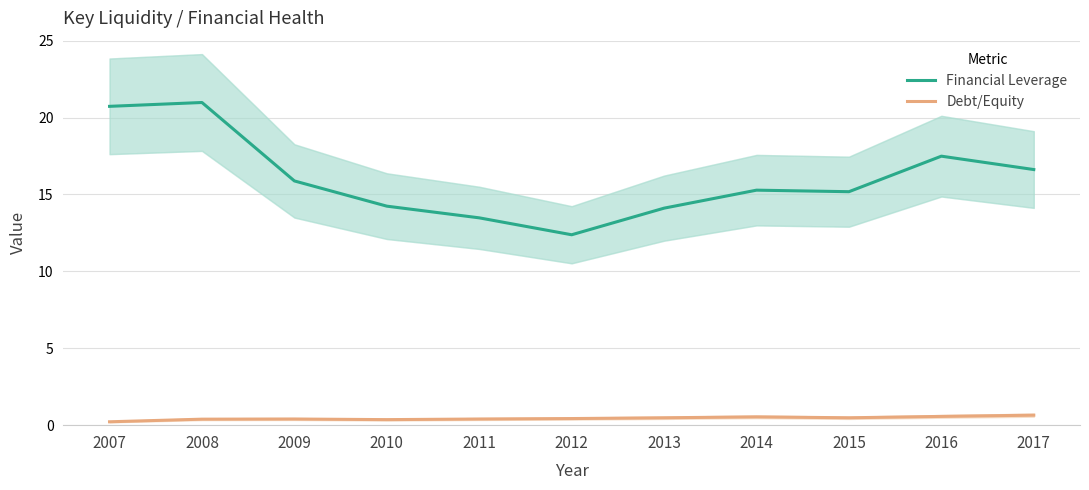

True or false: Debt/Equity and Financial Leverage intersect in this chart.

False